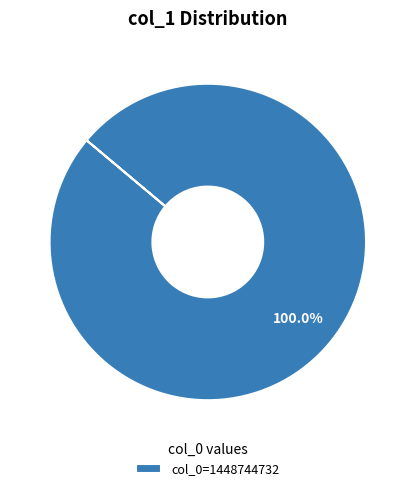

Rank the categories by value from highest to lowest.

col_0=1448744732